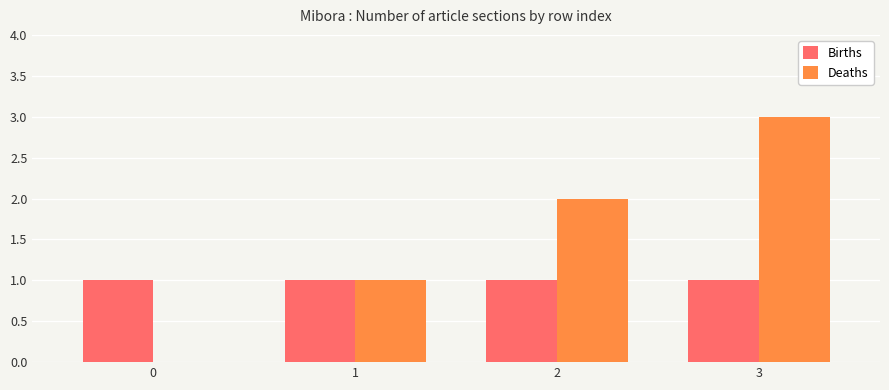

Which category has the highest value in the Deaths series?

3